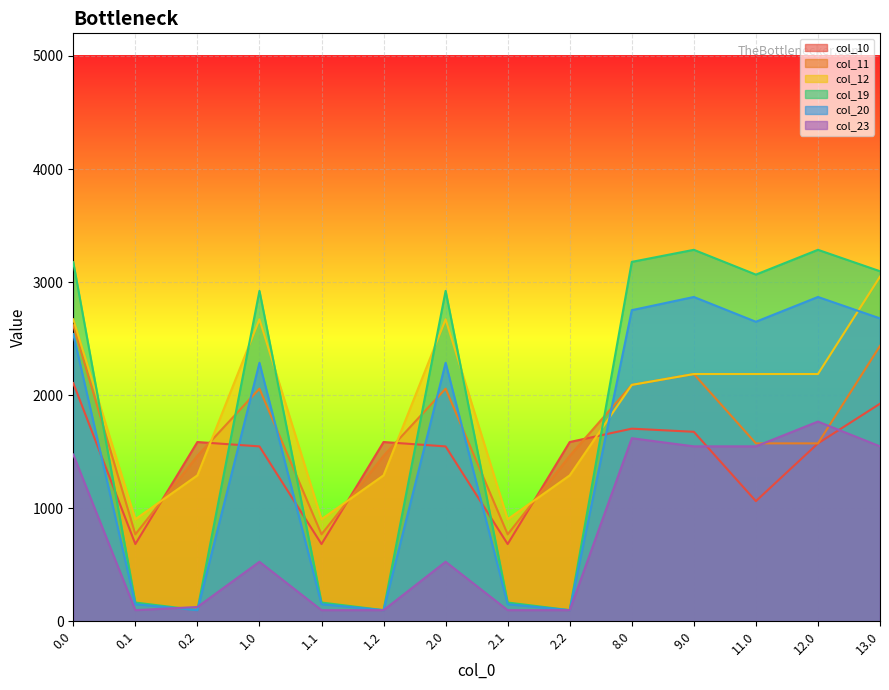

What is the label of the 3rd point from the left?

0.2